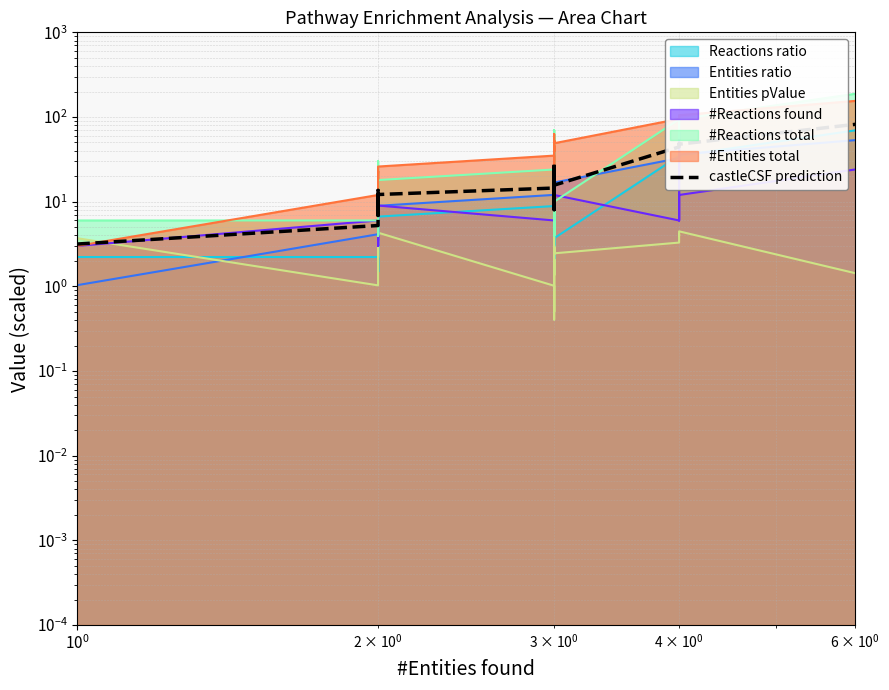

True or false: the data has more than 0 interior local peaks.

True